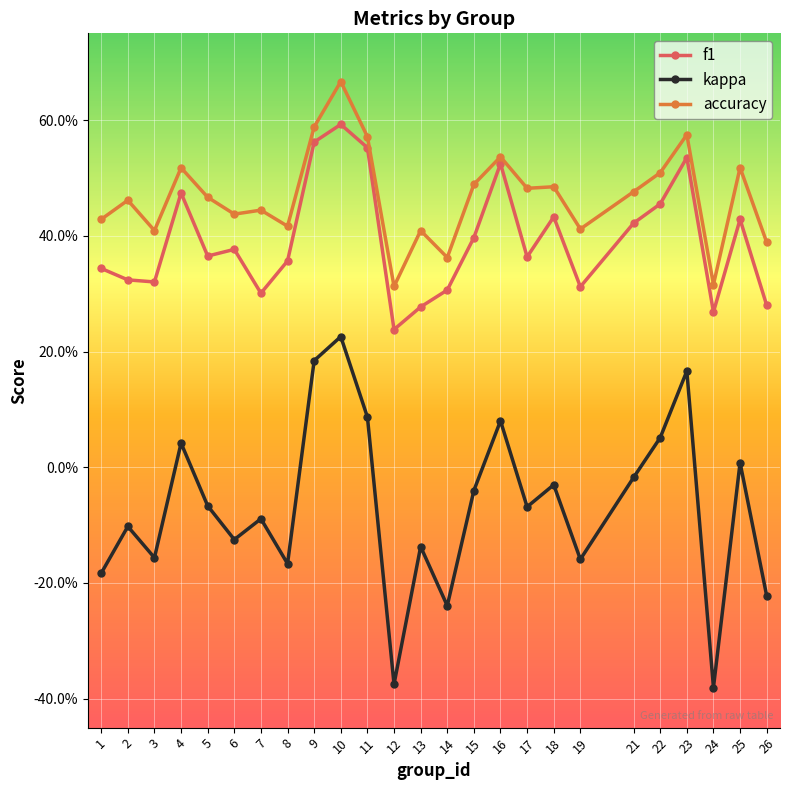

True or false: f1 has more than 0 interior local peaks.

True